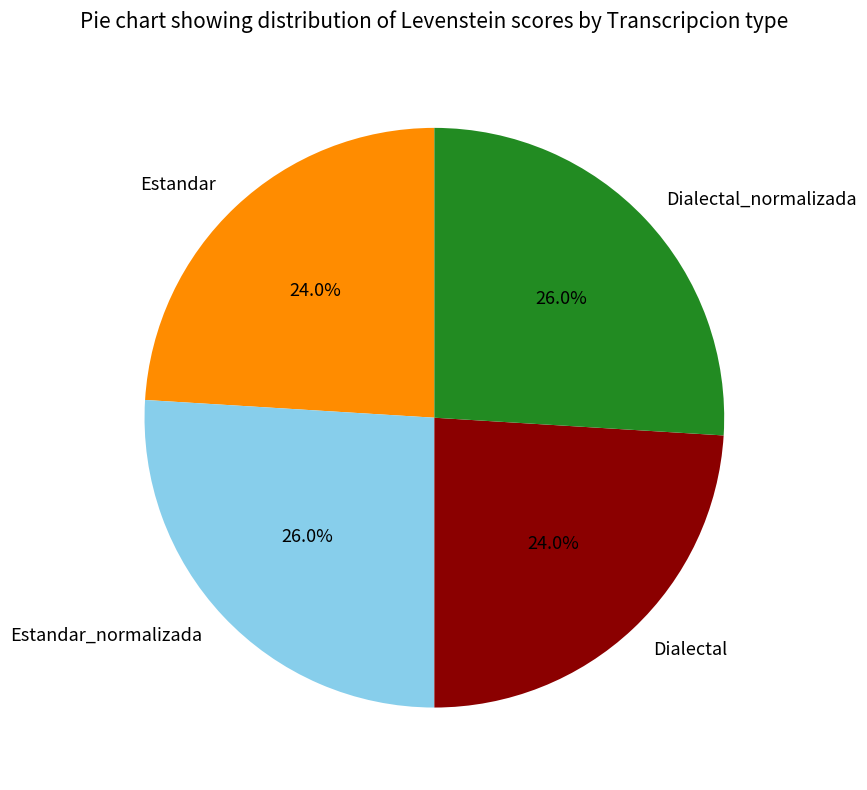

Does Estandar account for over 50% of the chart?

No